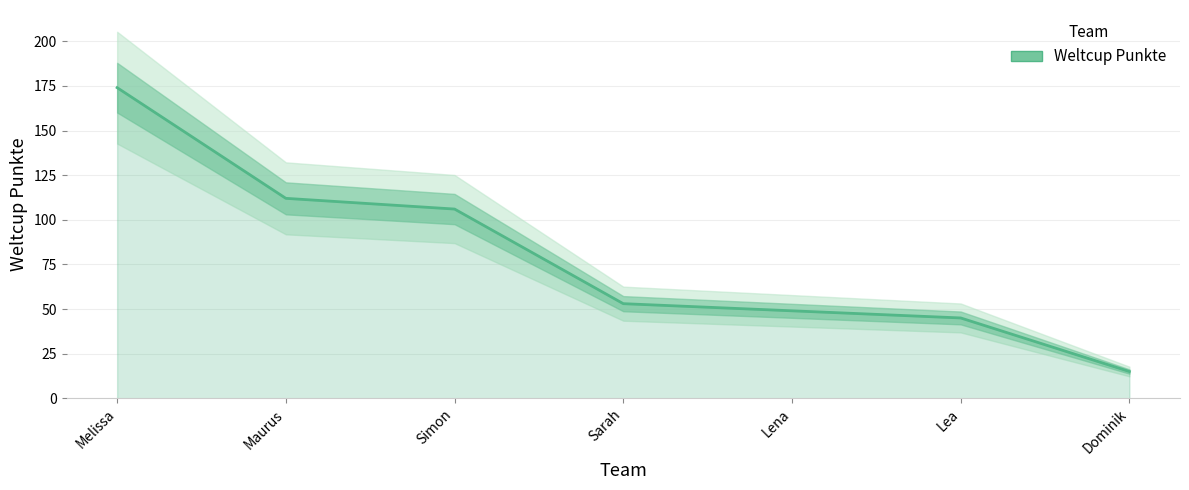

Reading right to left, list all the values displayed in this chart.

Dominik=15	Lea=45	Lena=49	Sarah=53	Simon=106	Maurus=112	Melissa=174